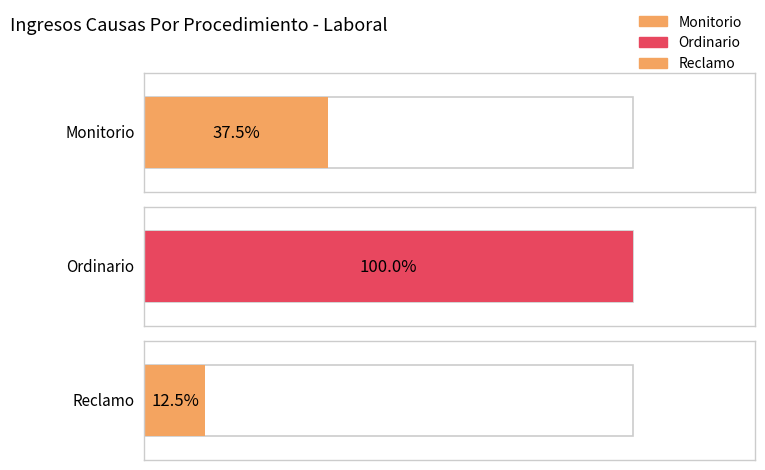

How many values are between 1 and 8?

3